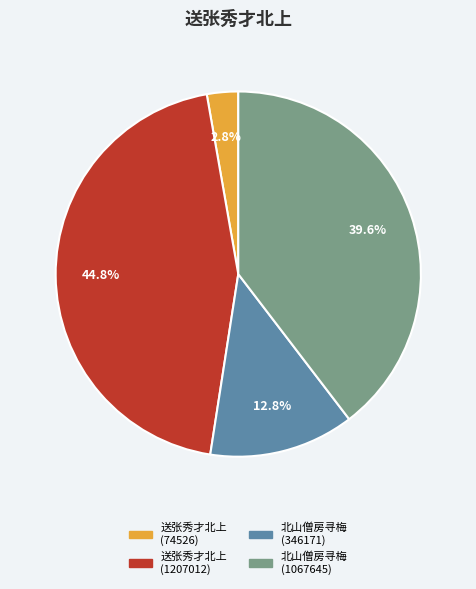

Is there any slice that represents more than half of the pie?

No